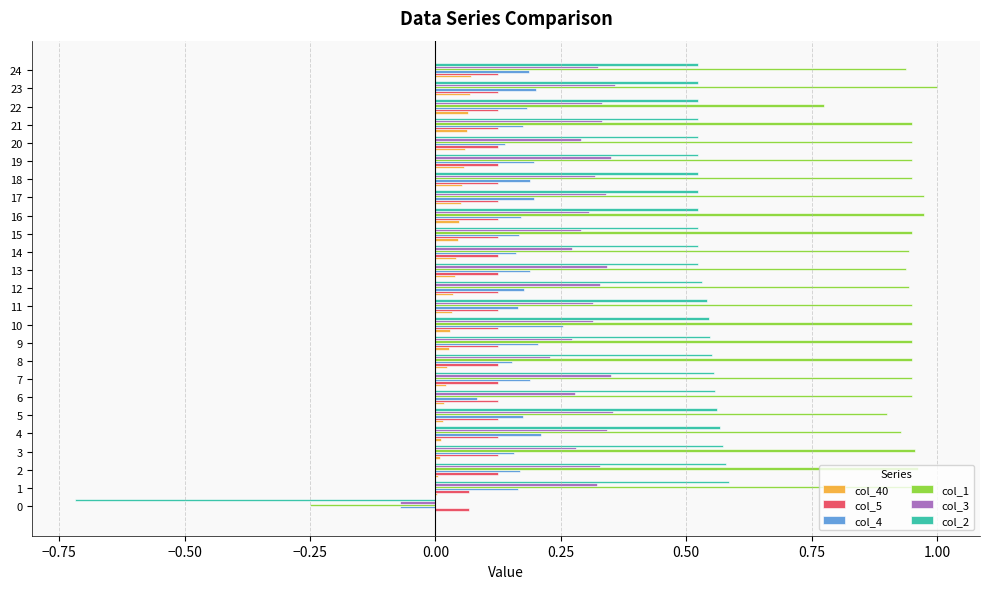

True or false: col_3 has a value of 0.3 at 7.

True